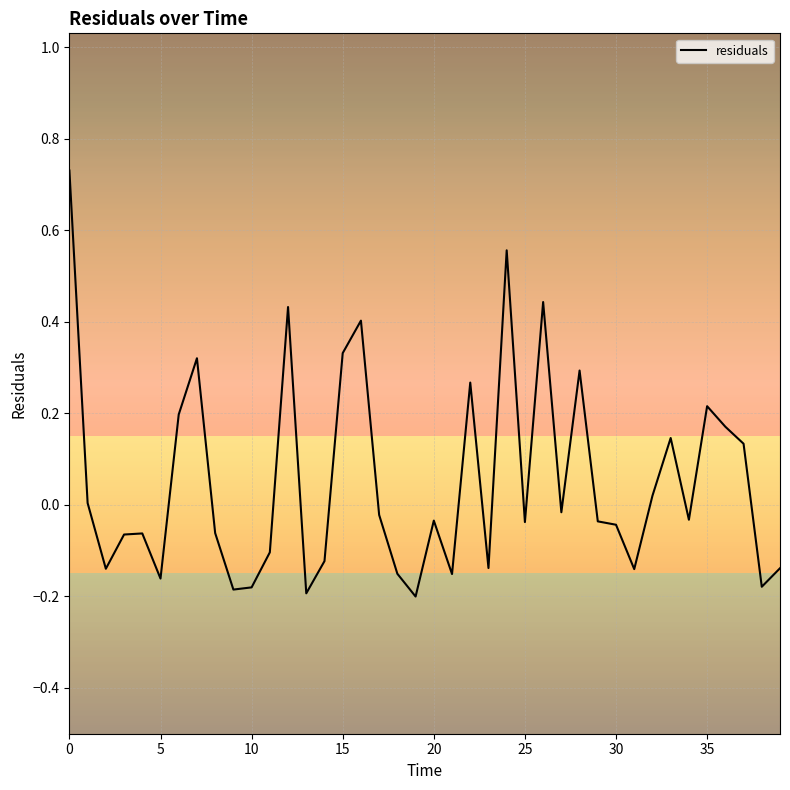

Is it true that the value at 35 is 0.1?

False